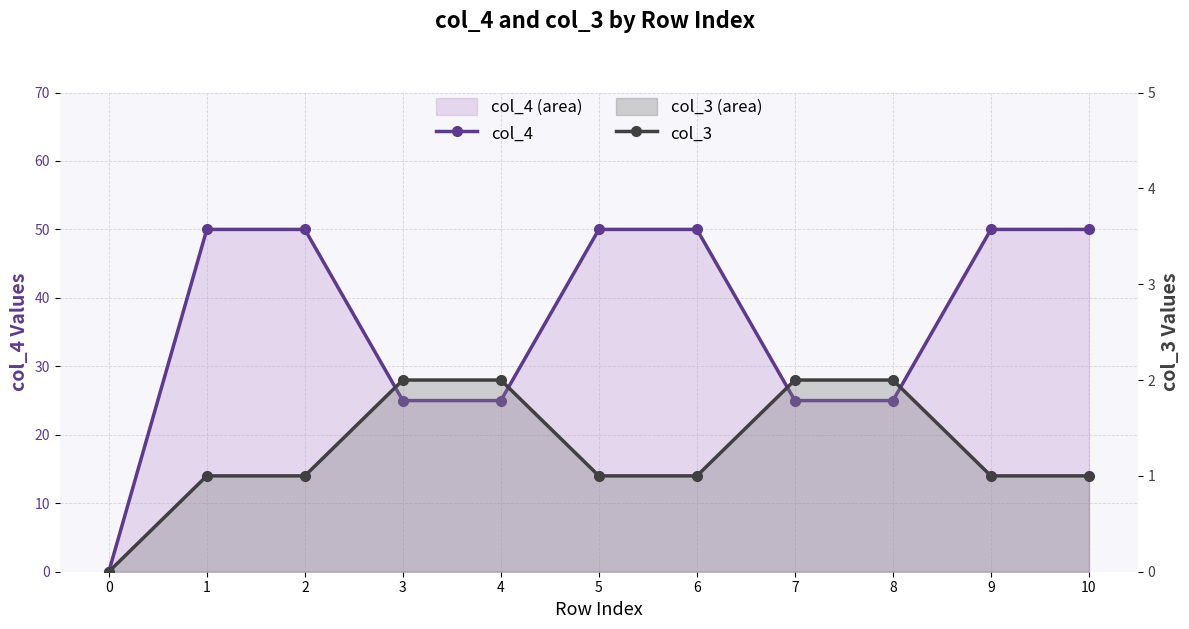

List the series in order of their peak value, lowest first.

col_3, col_4